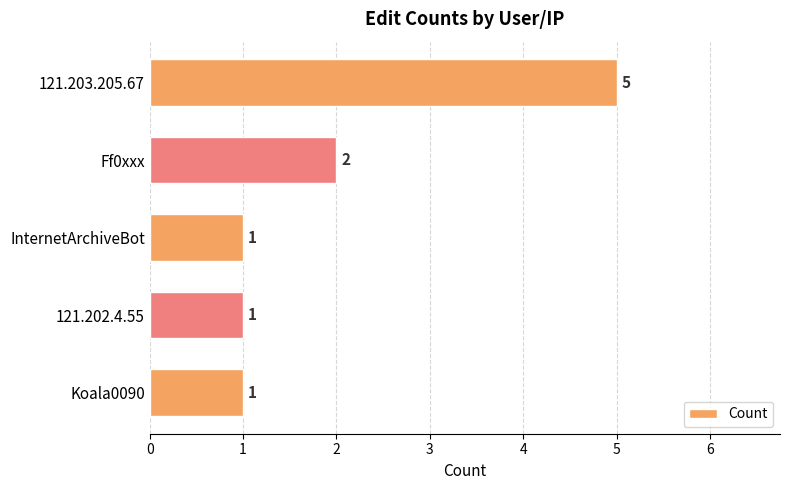

True or false: the data shows 2 at 121.202.4.55.

False